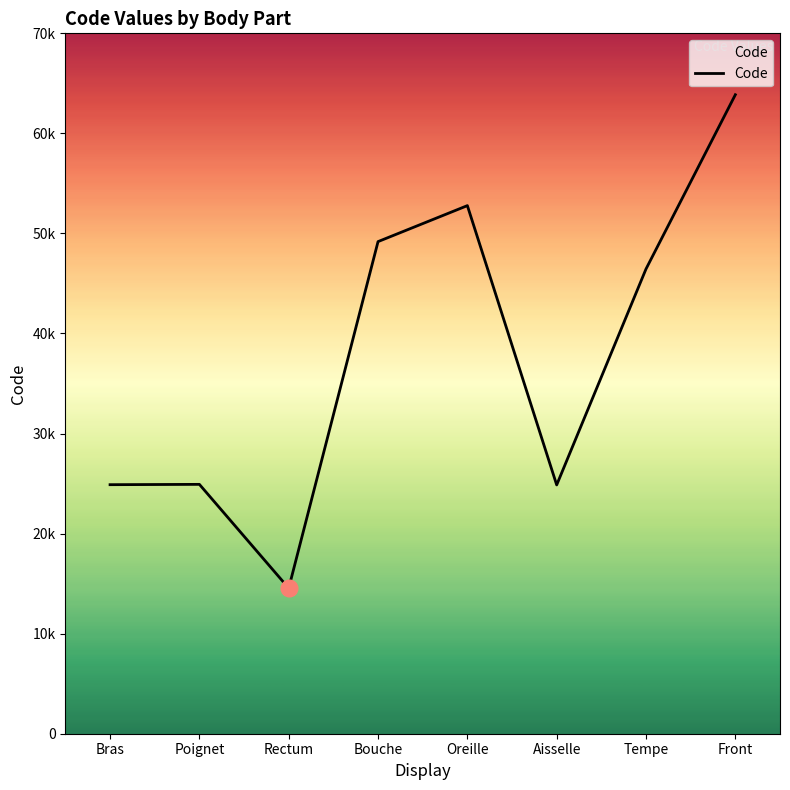

What is the average value?

37687